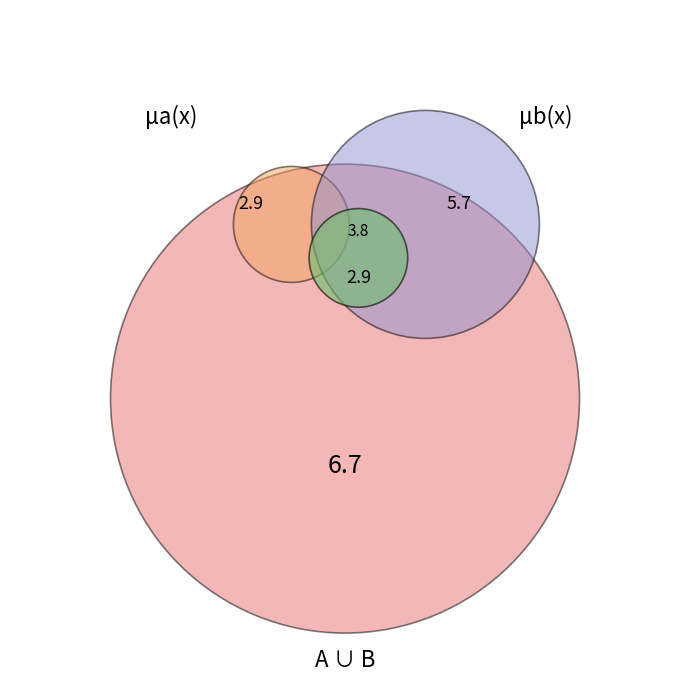

Rank the series at 1 from highest to lowest value.

μa(x), μb(x), A ∪ B